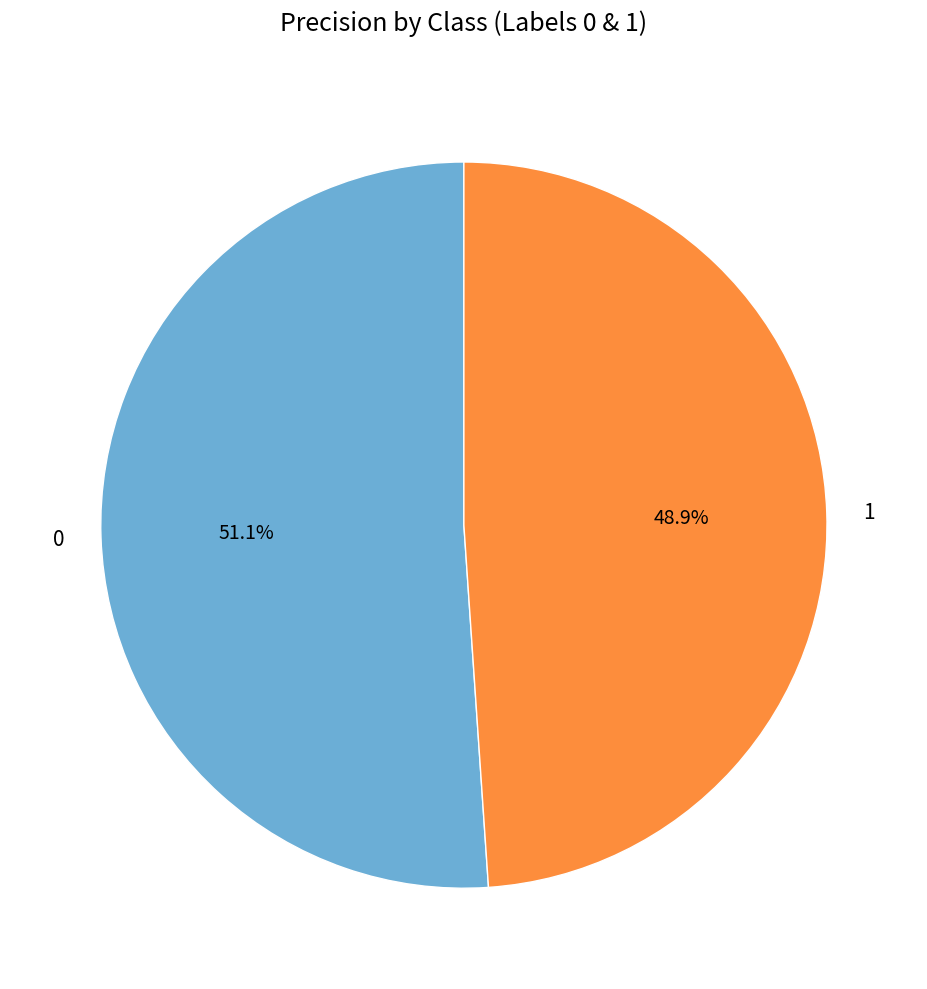

How many segments does this pie chart have?

2